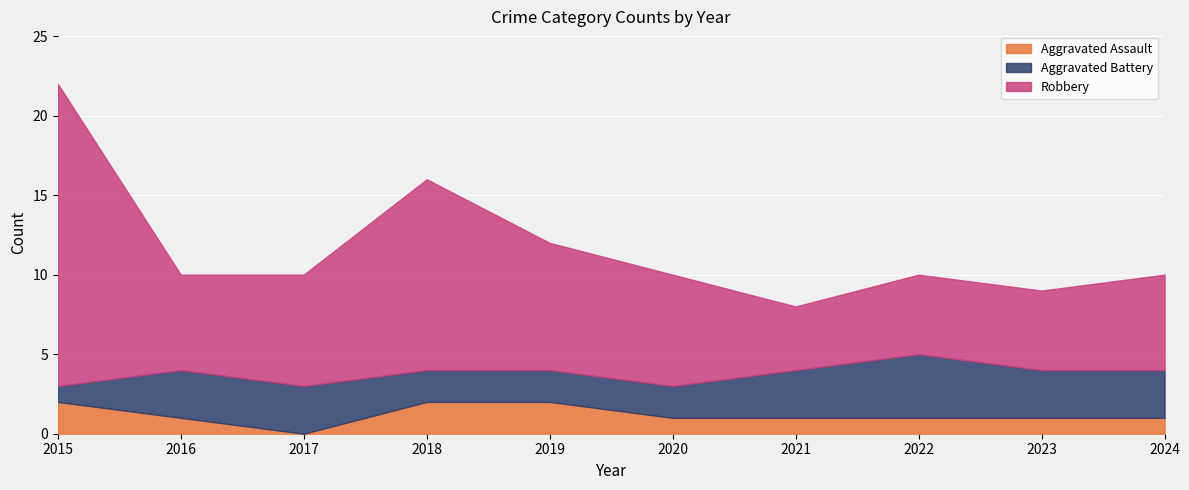

True or false: Aggravated Battery and Aggravated Assault intersect in this chart.

True